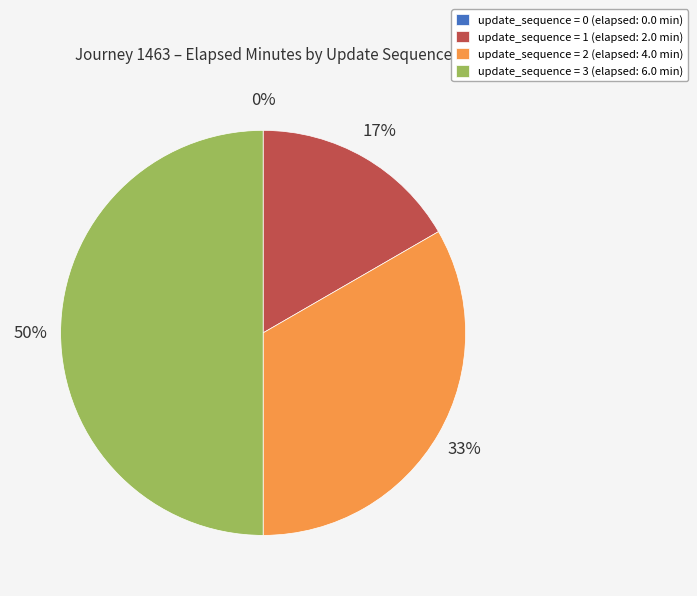

Is it true that update_sequence = 1 (elapsed: 2.0 min) is 17% of the pie?

True